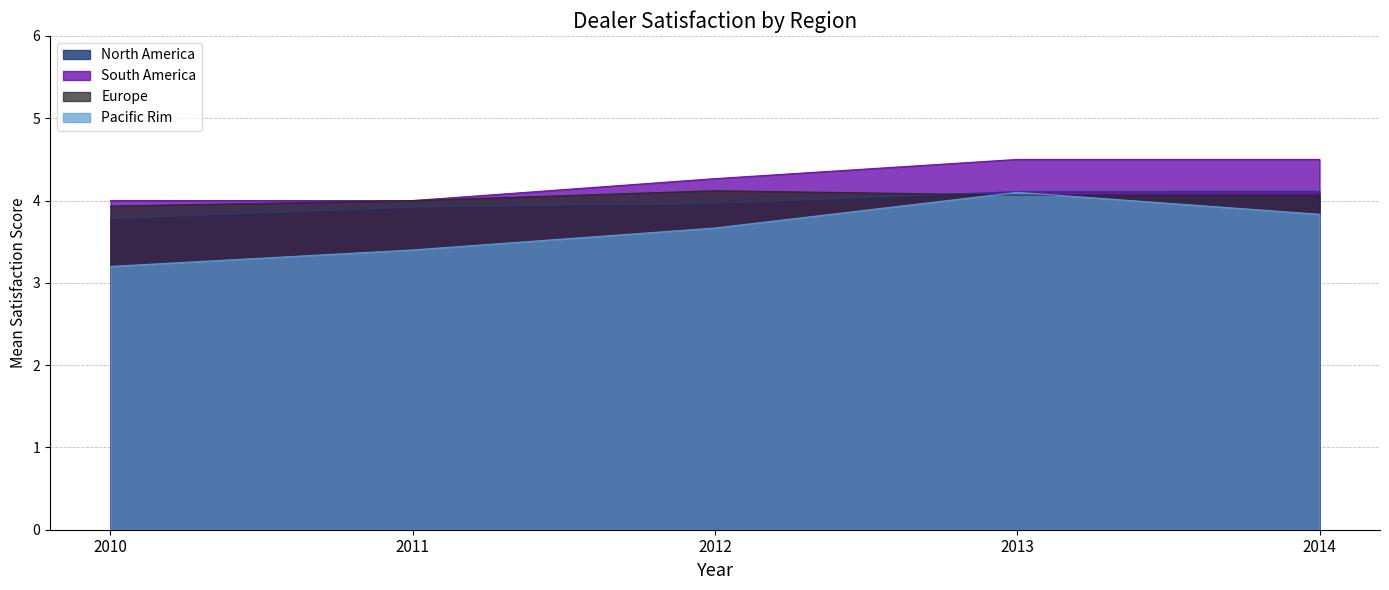

Reading left to right, extract all data points from this chart.

North America: 3.8	3.9	4.0	4.1	4.1
South America: 4.0	4.0	4.3	4.5	4.5
Europe: 3.9	4.0	4.1	4.1	4.1
Pacific Rim: 3.2	3.4	3.7	4.1	3.8